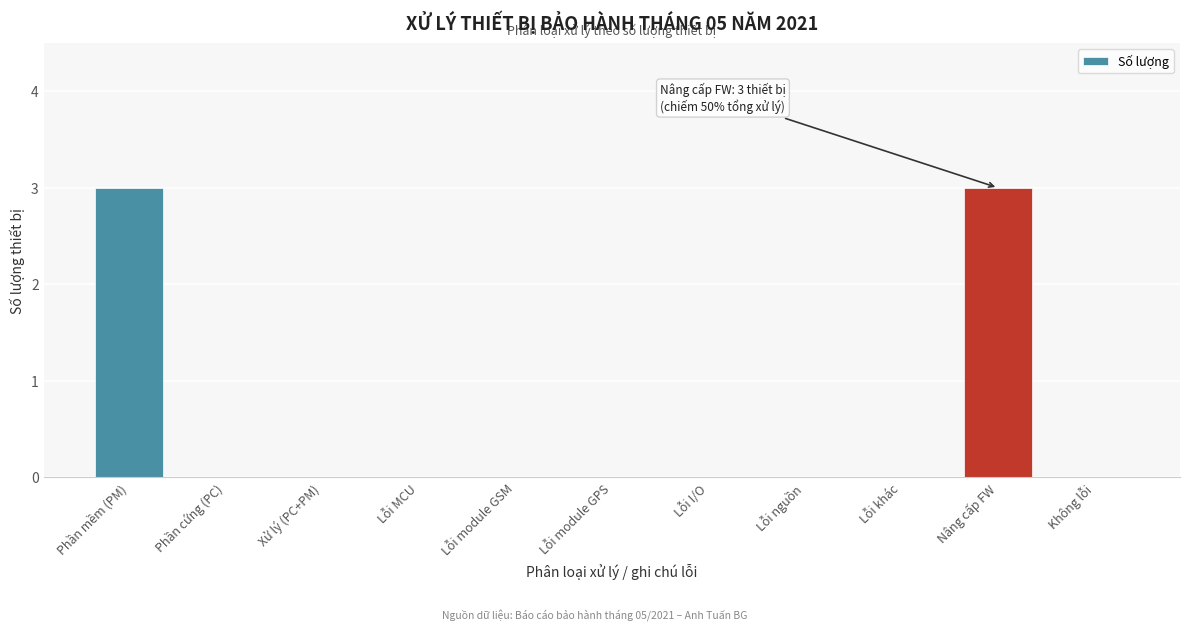

Reading left to right, list all the values displayed in this chart.

Phần mềm (PM)=3	Phần cứng (PC)=0	Xử lý (PC+PM)=0	Lỗi MCU=0	Lỗi module GSM=0	Lỗi module GPS=0	Lỗi I/O=0	Lỗi nguồn=0	Lỗi khác=0	Nâng cấp FW=3	Không lỗi=0